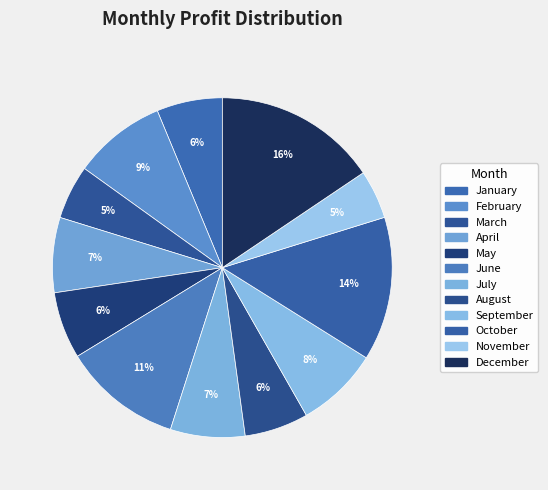

Count the number of slices in the pie.

12